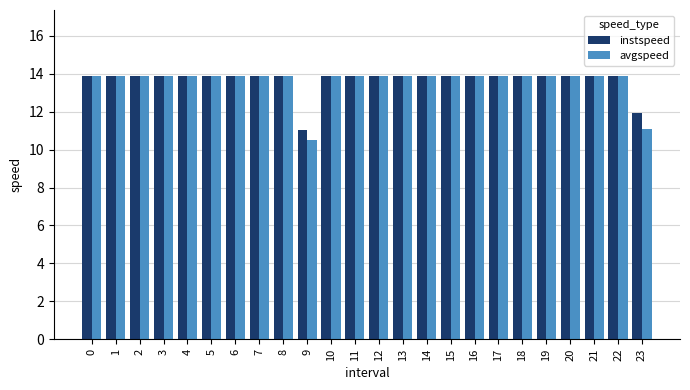

Which category has the lowest value across all series?

9